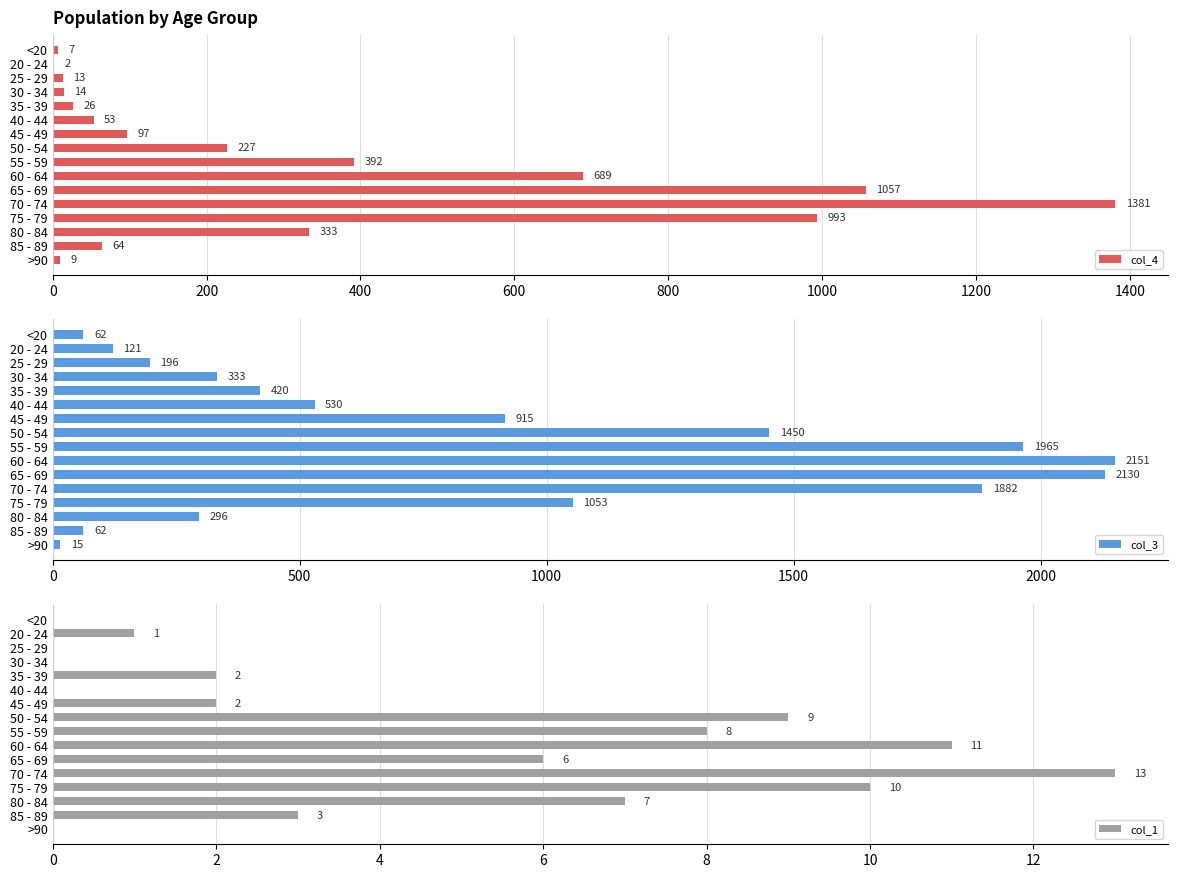

What are all the series names shown in the legend?

col_4, col_3, col_1